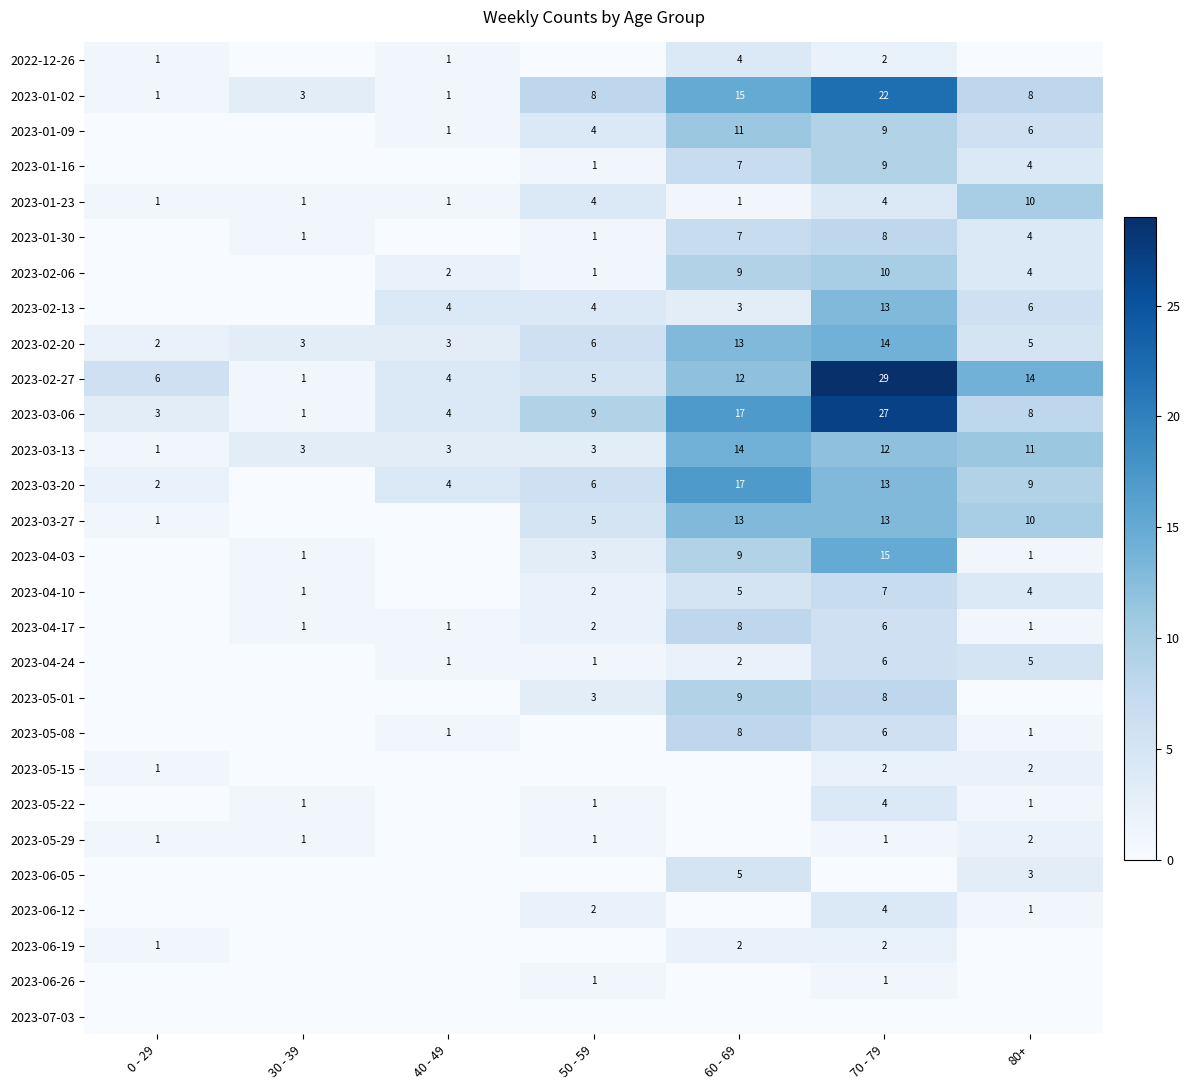

How many 2023-01-23 values are between 1 and 4?

6